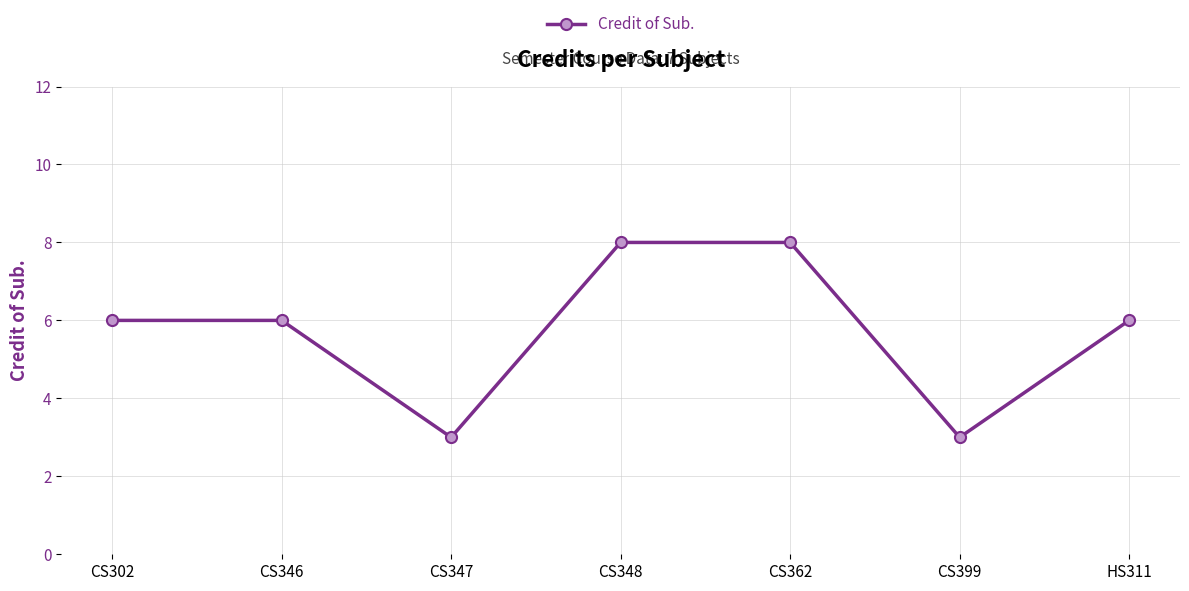

How many points are lower than both their immediate neighbors (excluding endpoints)?

2